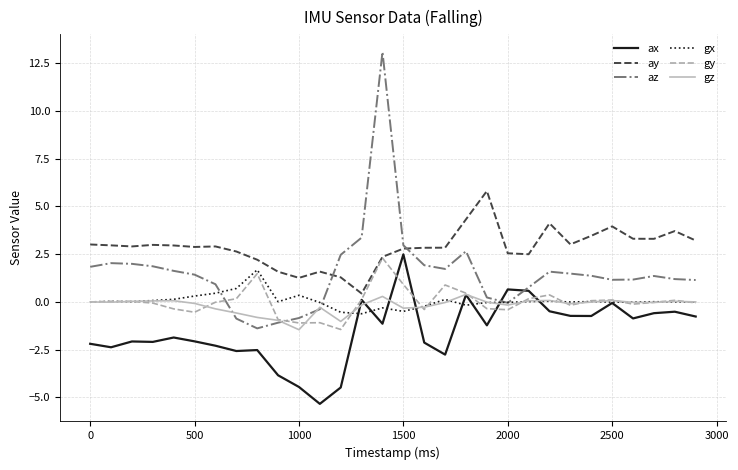

What are all the series names shown in the legend?

ax, ay, az, gx, gy, gz